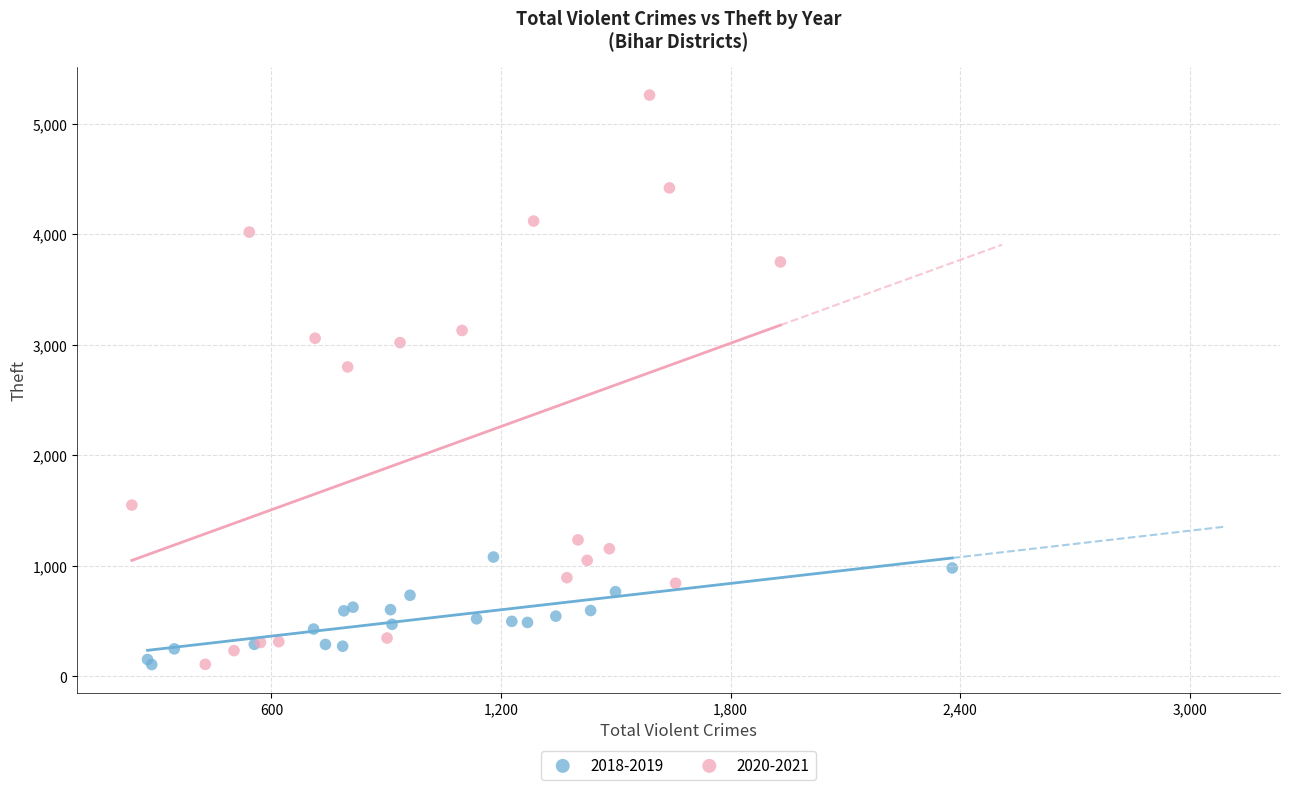

Which series has the largest Y range (max minus min)?

2020-2021